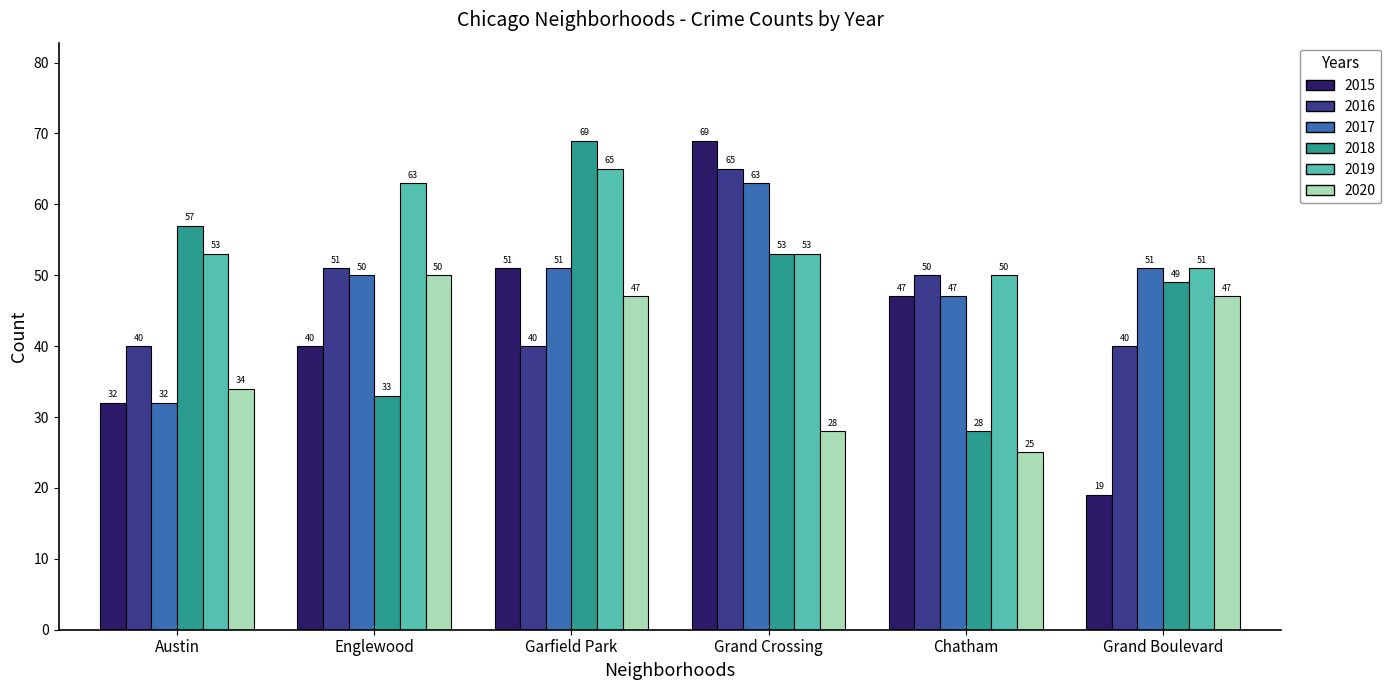

Rank the categories by 2015 value from lowest to highest.

Grand Boulevard, Austin, Englewood, Chatham, Garfield Park, Grand Crossing